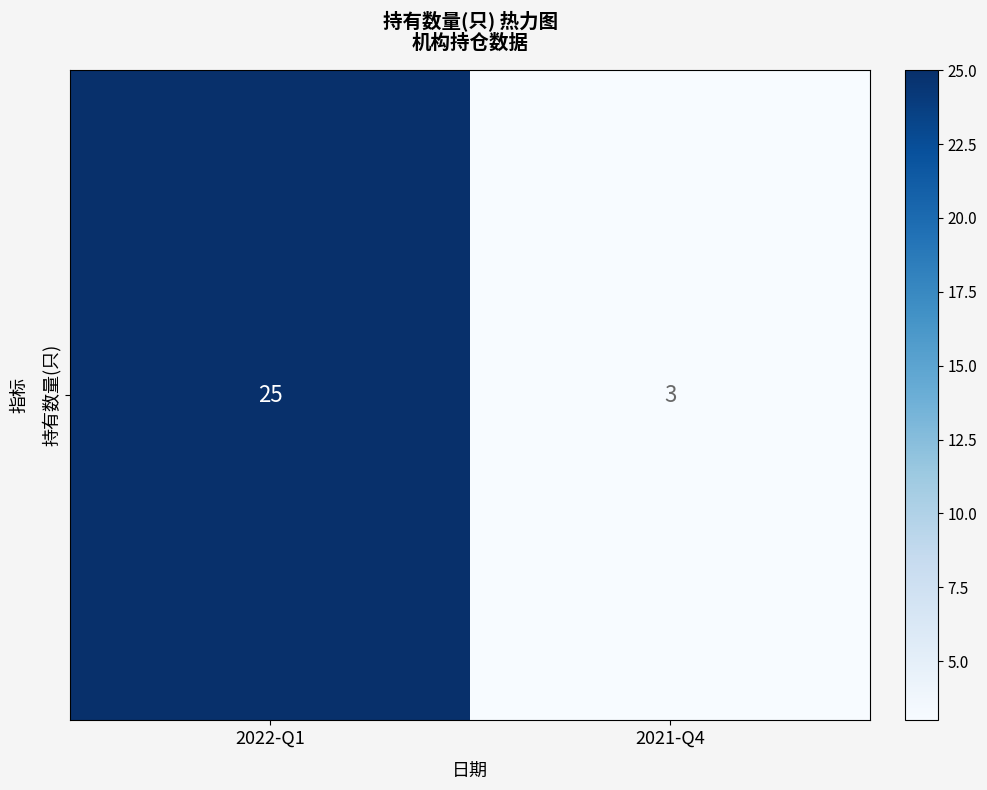

Reading right to left, what are all the values shown in this chart?

3	25